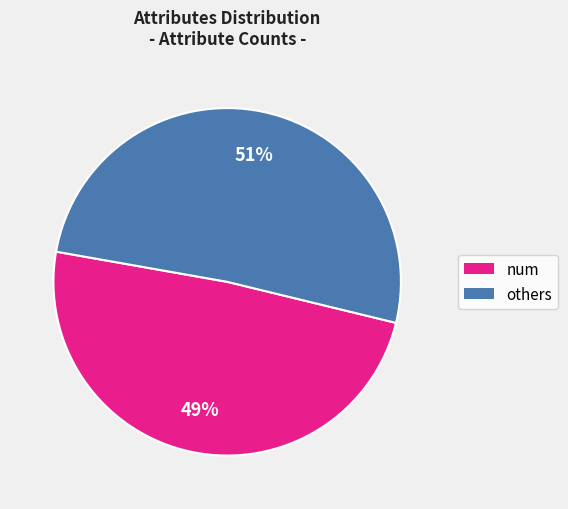

To the nearest percent, what is the average slice percentage?

50%